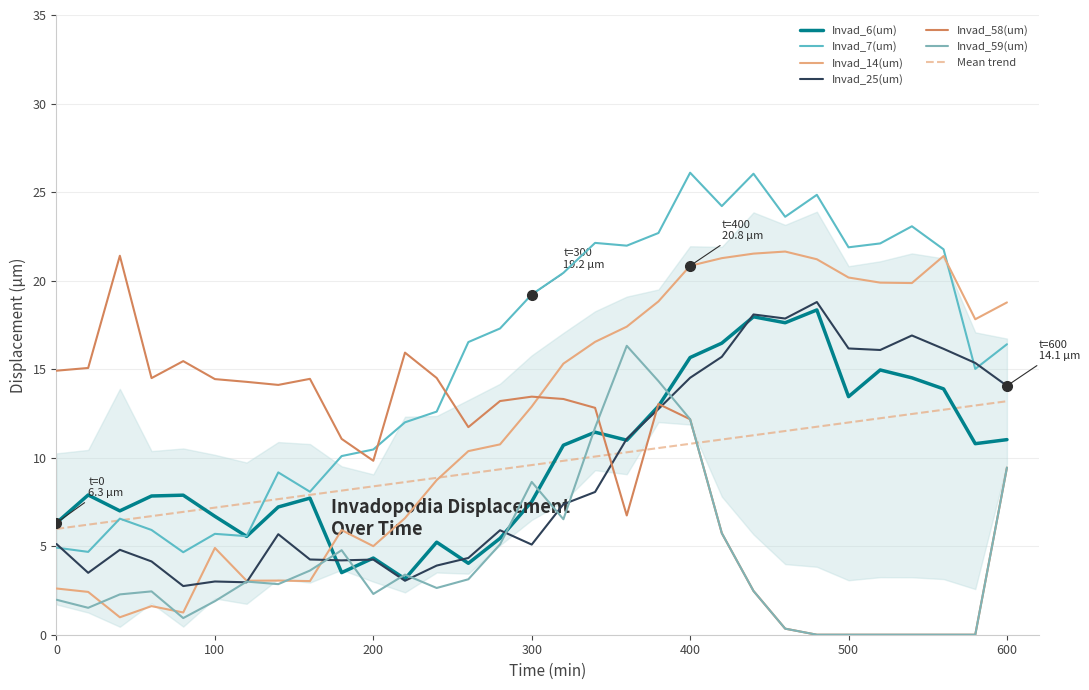

Which series ends up on top after the final intersection of Invad_7(um) and Invad_58(um)?

Invad_7(um)